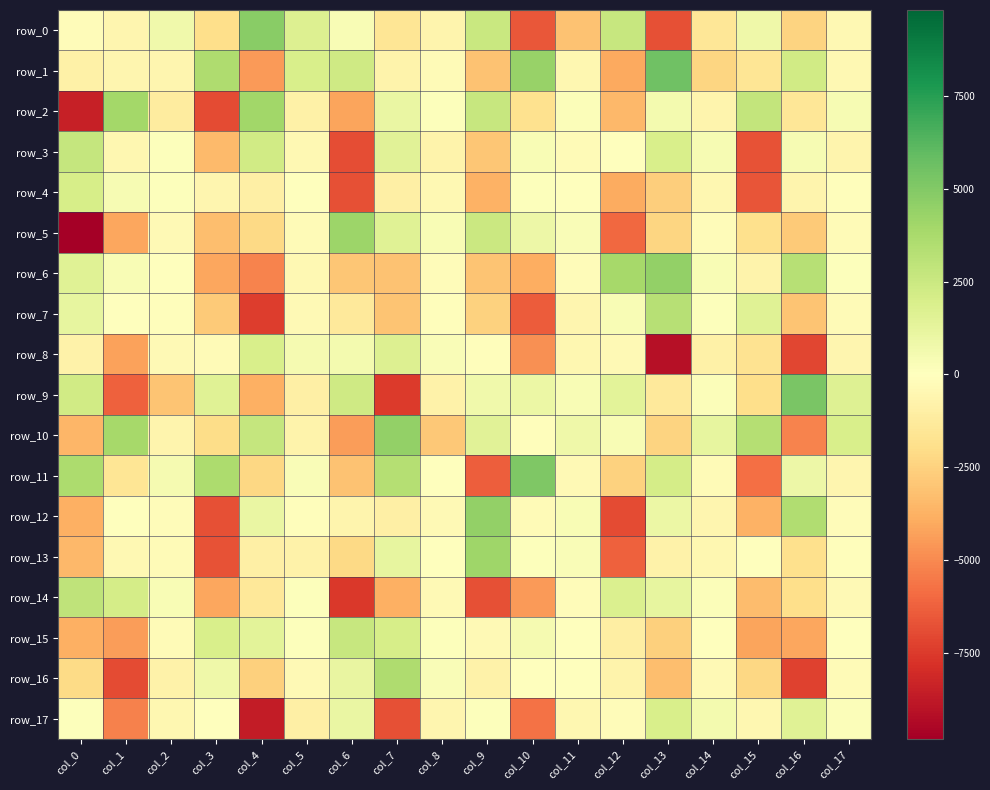

The row_11 series shows -2224.8 at col_4. True or false?

True